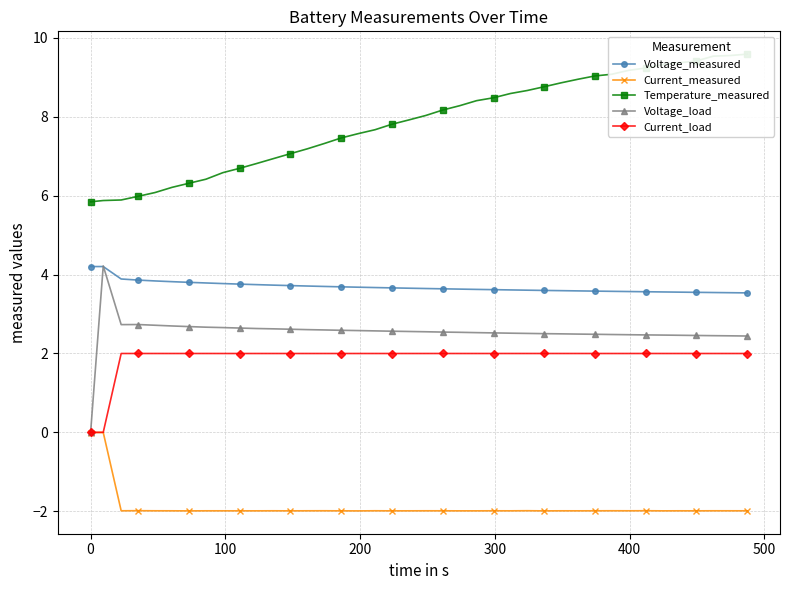

What is the maximum value for Voltage_measured?

4.2